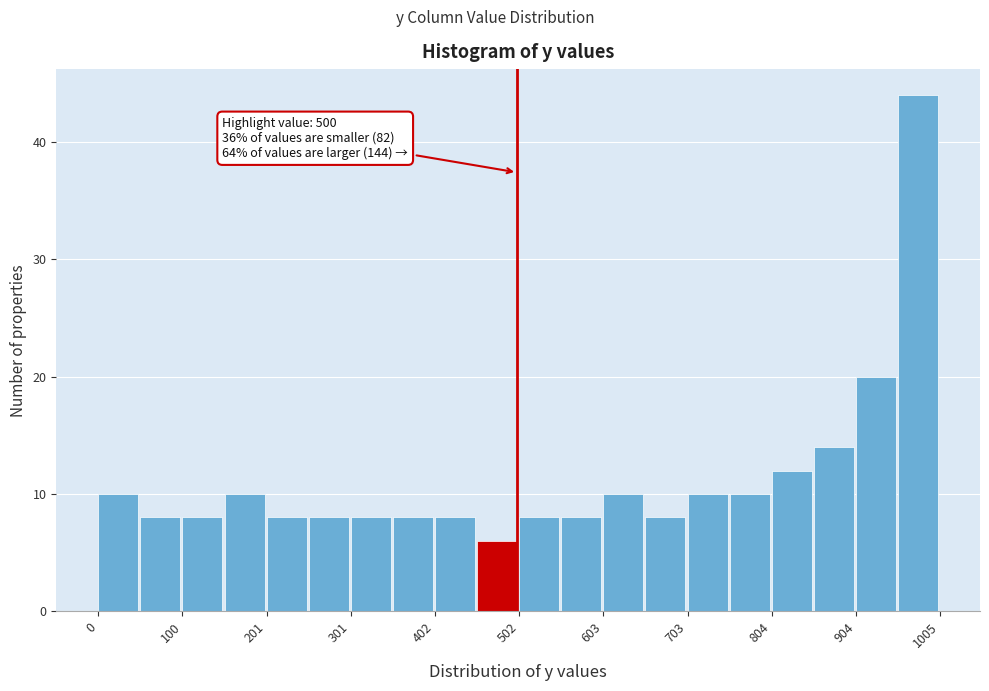

Read against the x-axis, roughly where is the centre of the tallest bar?

980